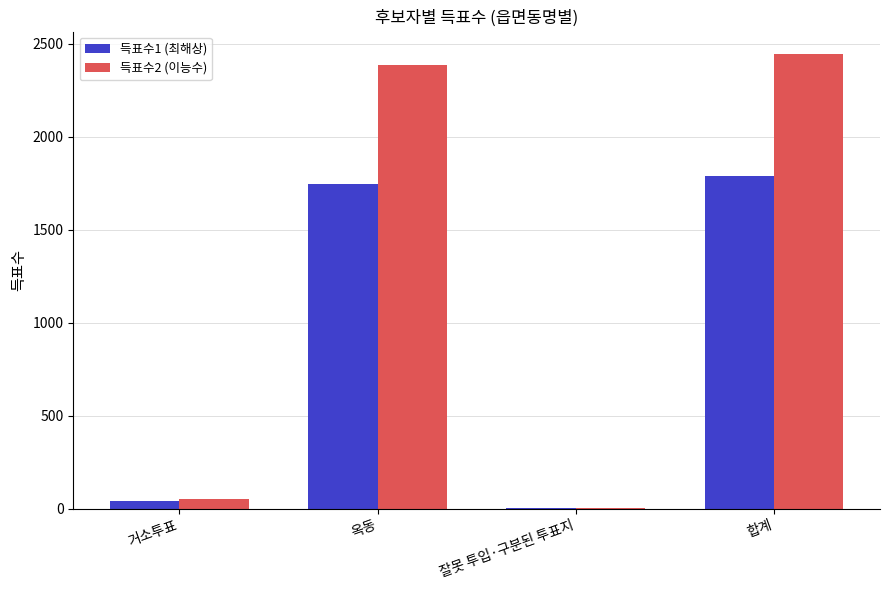

What is the difference between the 득표수1 (최해상) values at 합계 and 잘못 투입·구분된 투표지?

1785